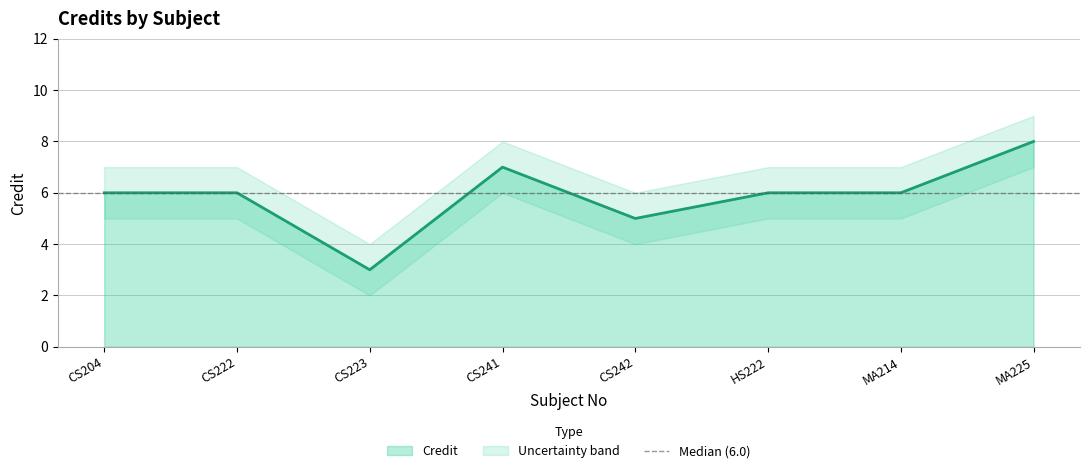

What is the label of the 5th point from the left?

CS242